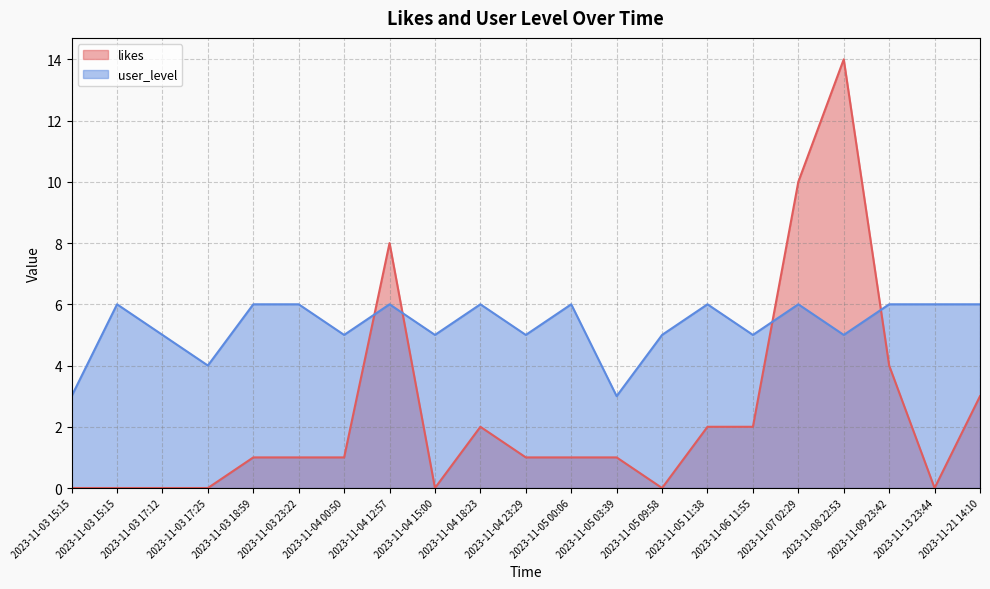

How many interior local valleys does the user_level series have?

7